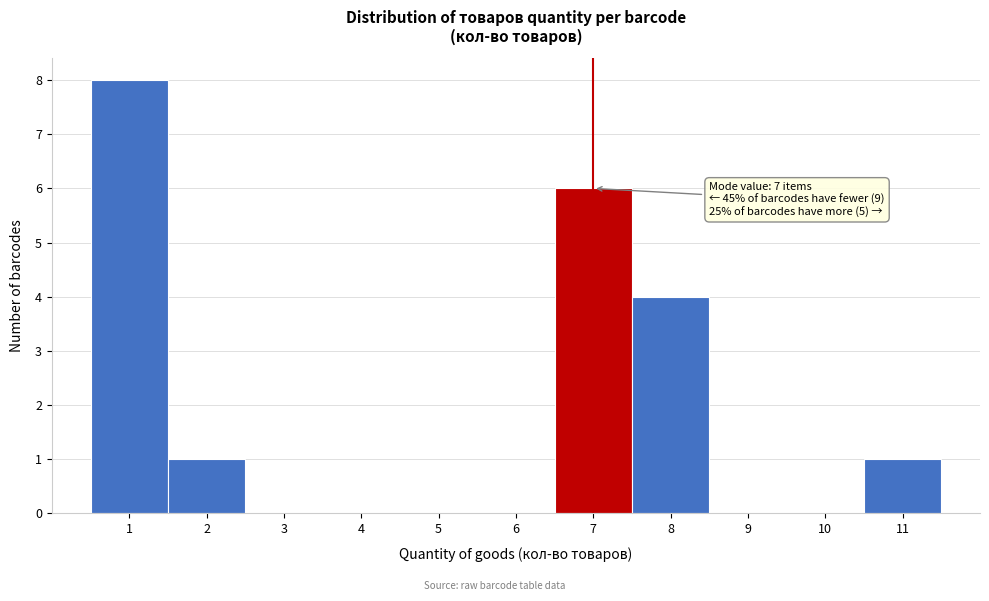

Which range on the x-axis has the tallest bar?

0.5 to 1.5